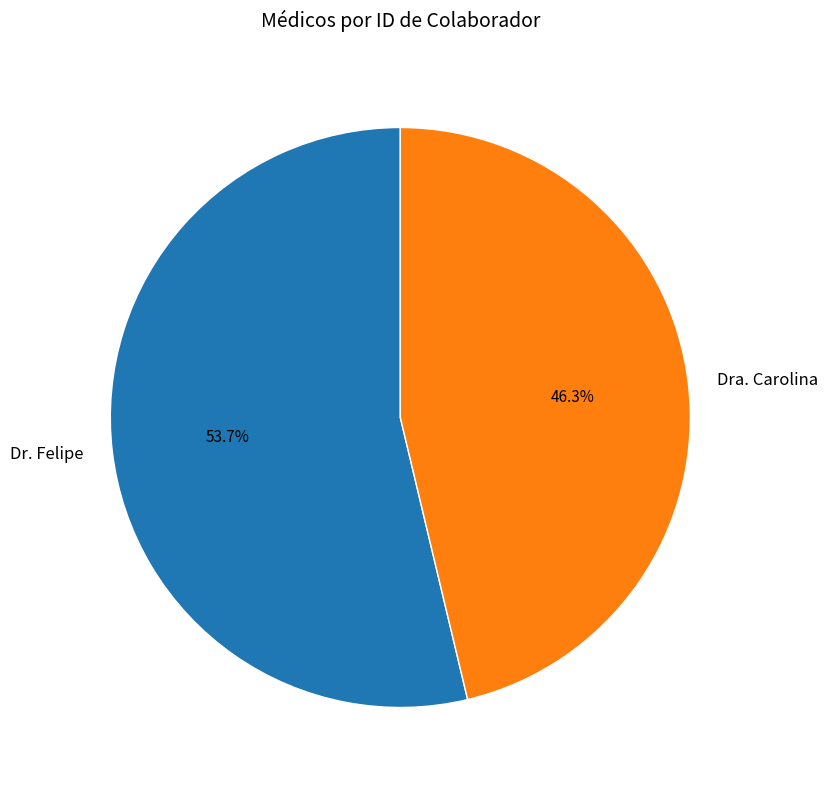

What percentage is the Dr. Felipe slice, to the nearest percent?

54%